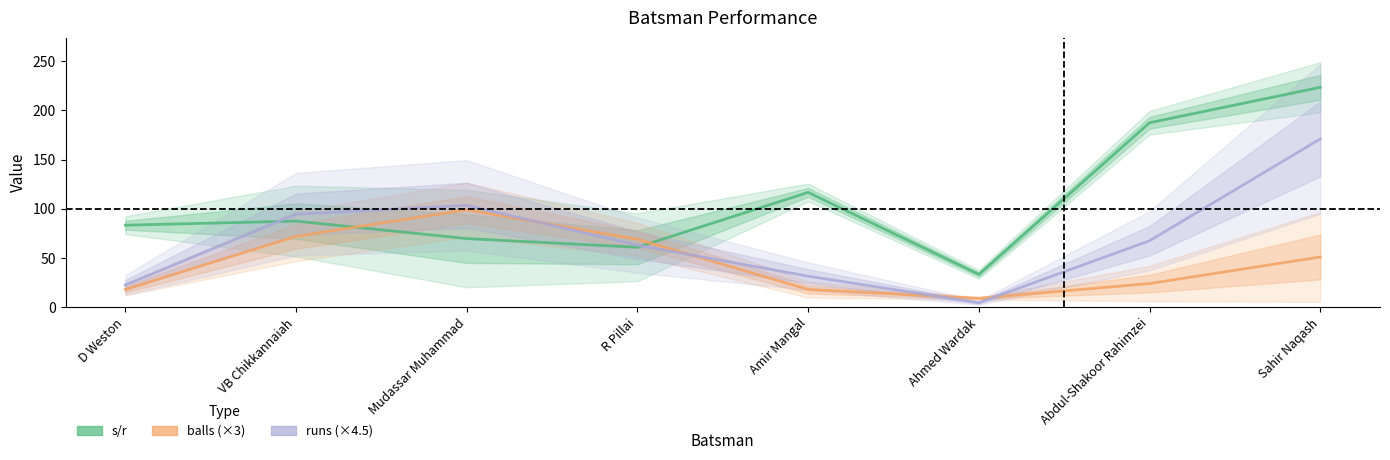

Where is runs (×4.5) nearest to the value 87?

VB Chikkannaiah